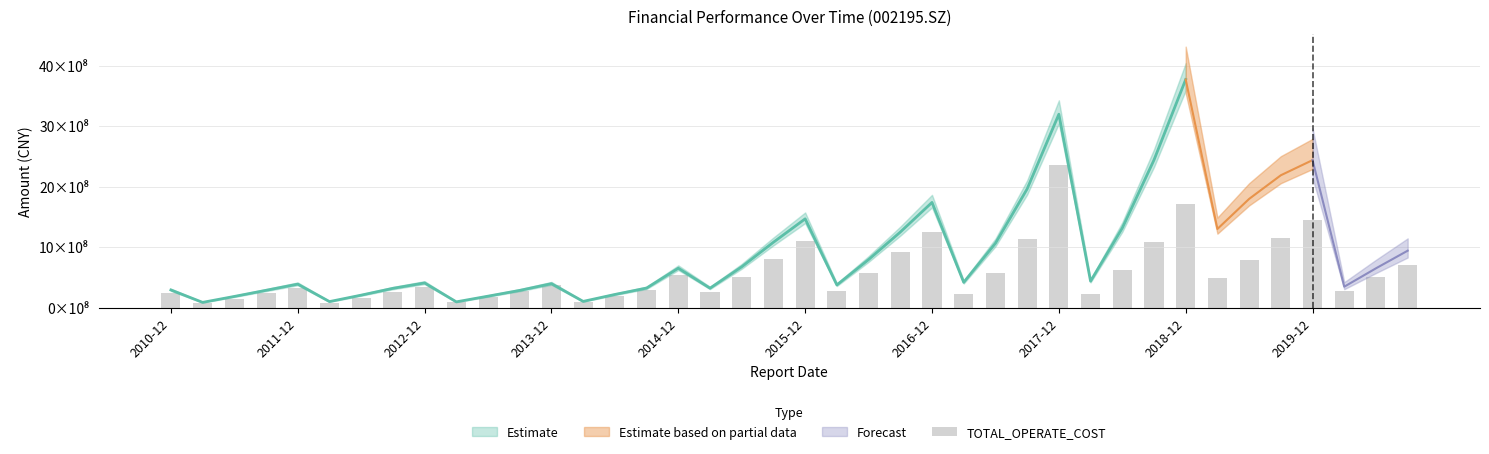

What is the ratio of the value at 12 to the value at 15?

1.3